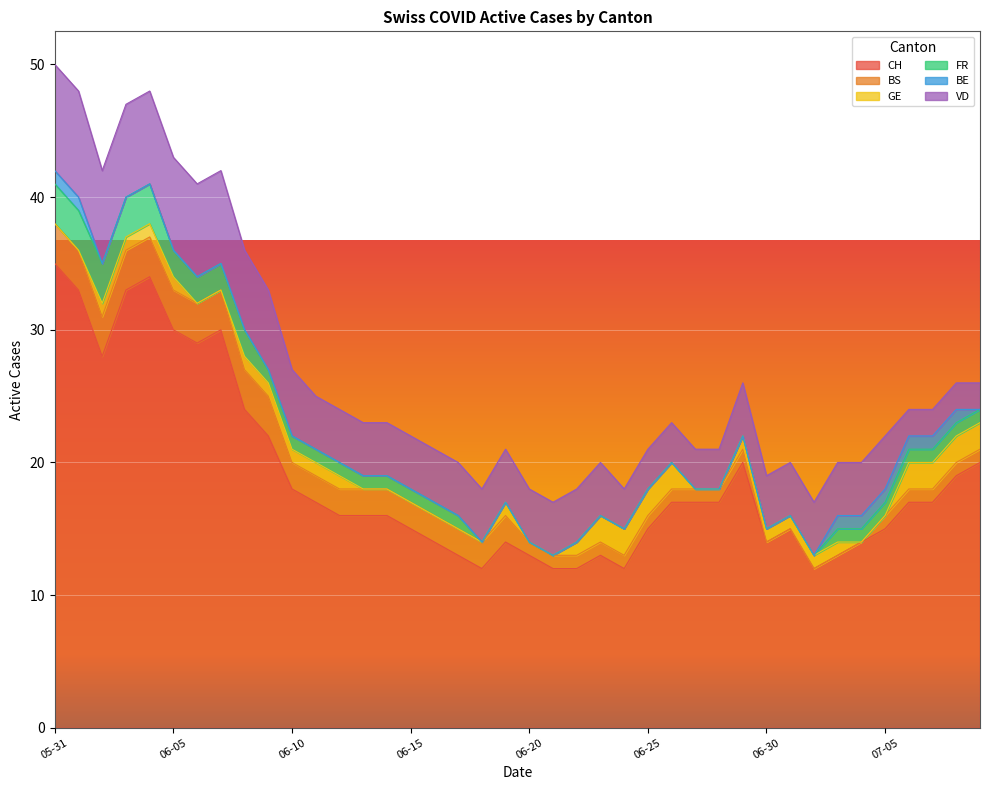

True or false: FR and CH intersect in this chart.

False